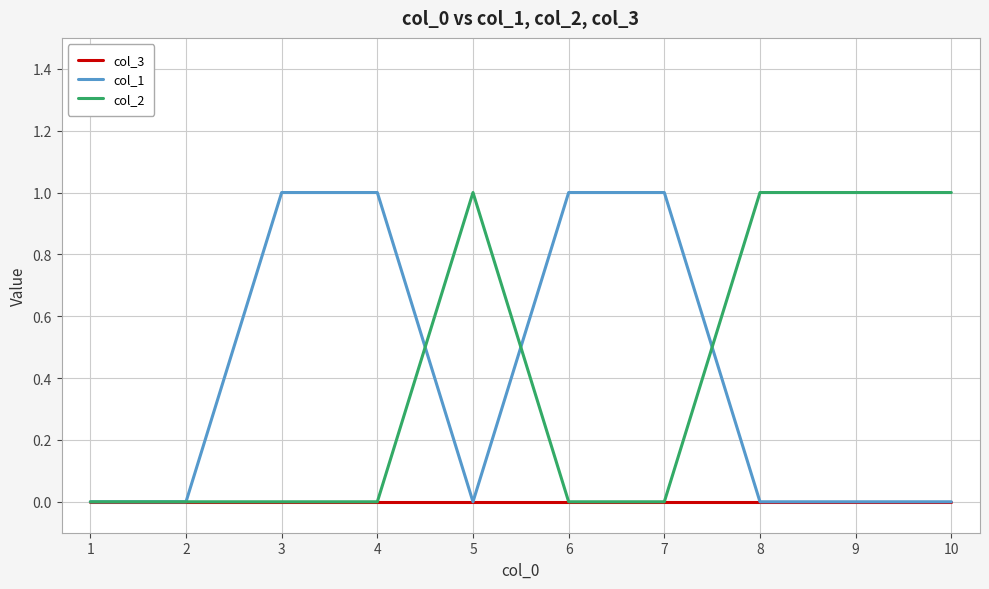

What is the total value across all series at 5?

1